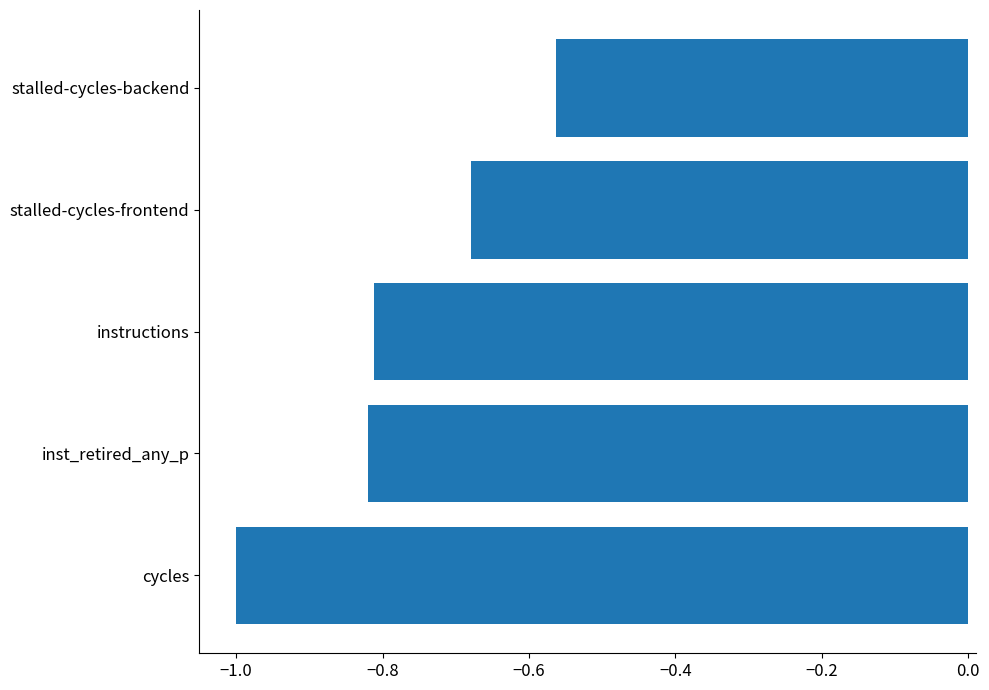

The chart shows a value of -0.4 at stalled-cycles-backend. True or false?

False